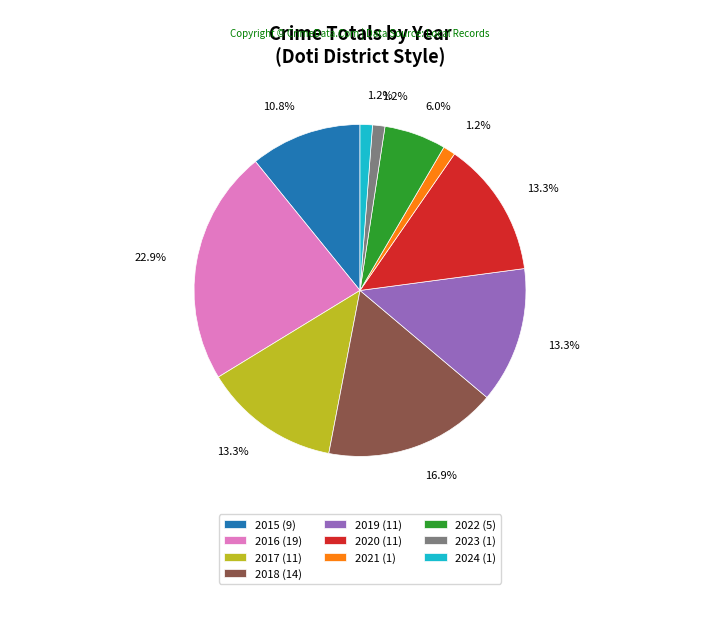

To the nearest percent, what is the average slice percentage?

10%